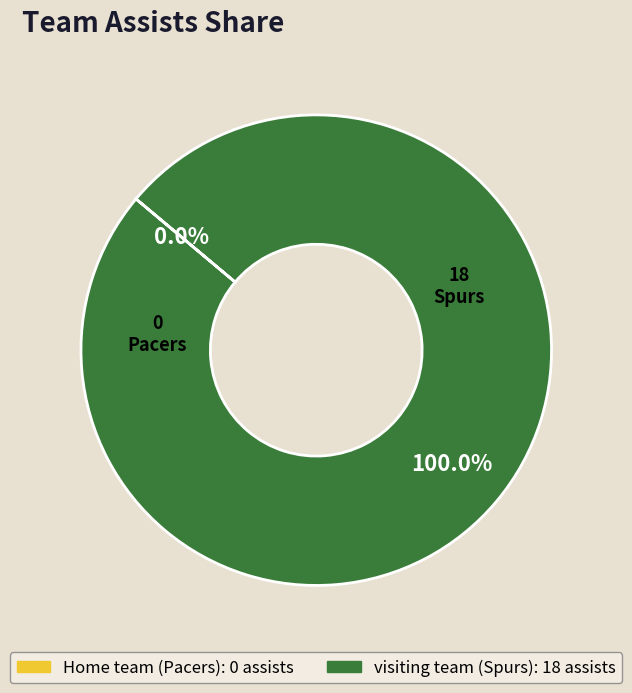

How many slices are in this pie chart?

2